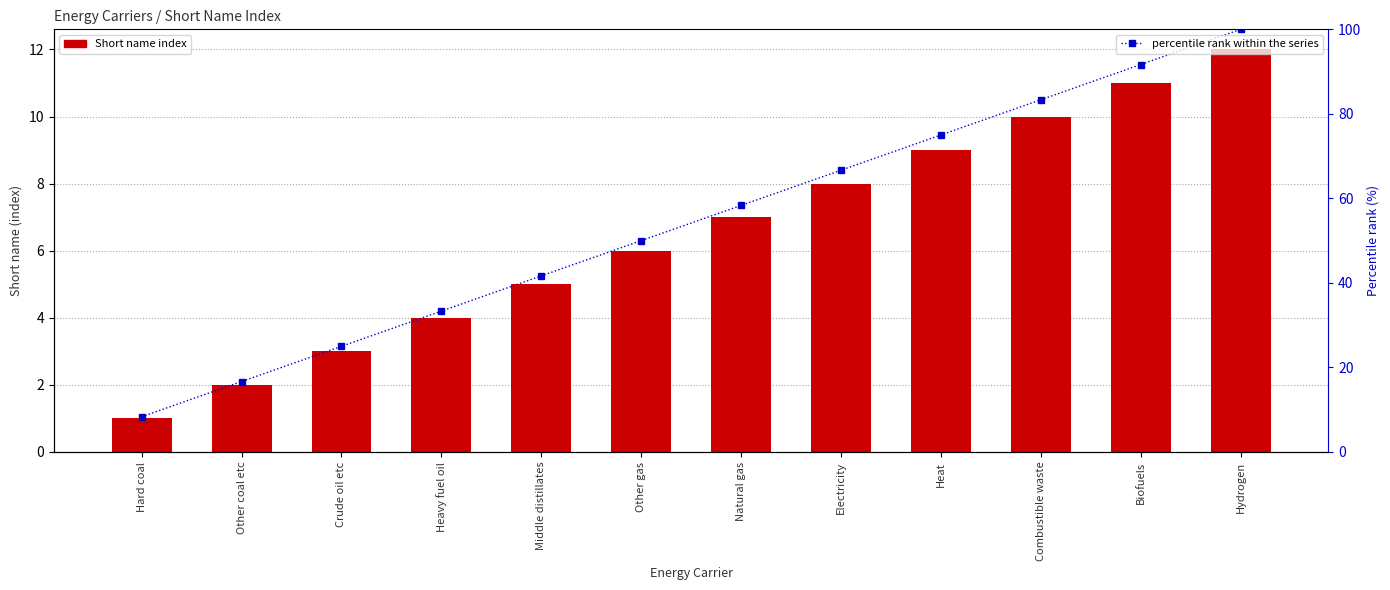

Is the value of percentile rank within the series at Combustible waste greater than the value of Short name at Other gas?

Yes